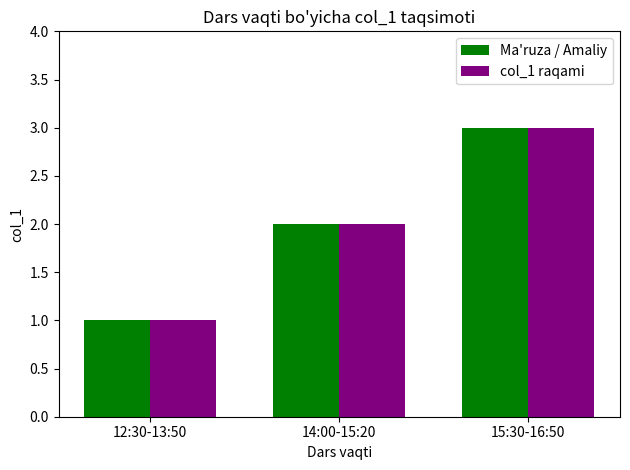

What is the approximate value of col_1 raqami at 15:30-16:50?

3